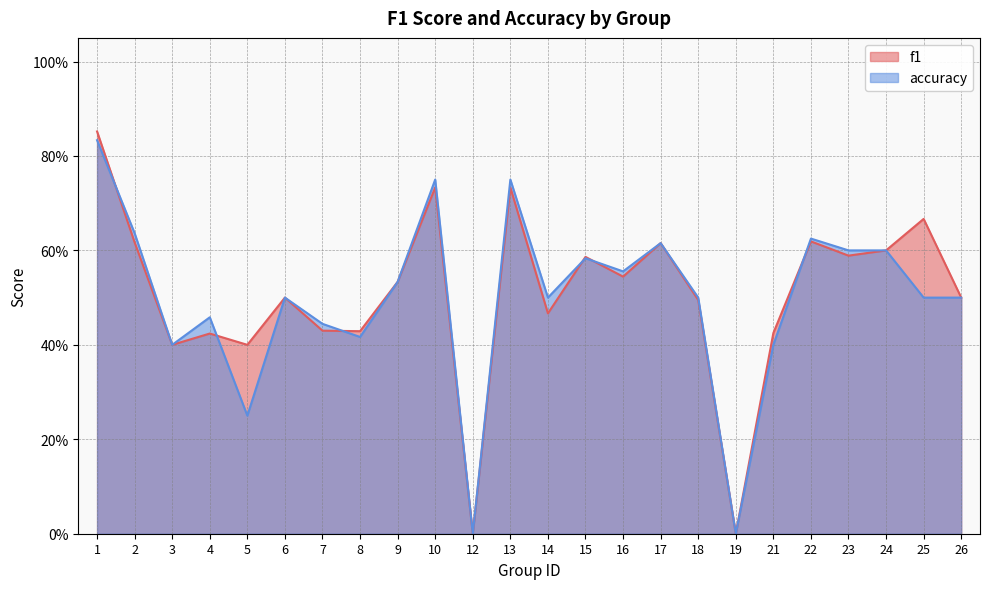

What is the value of the f1 point at the 21st from the left?

0.6